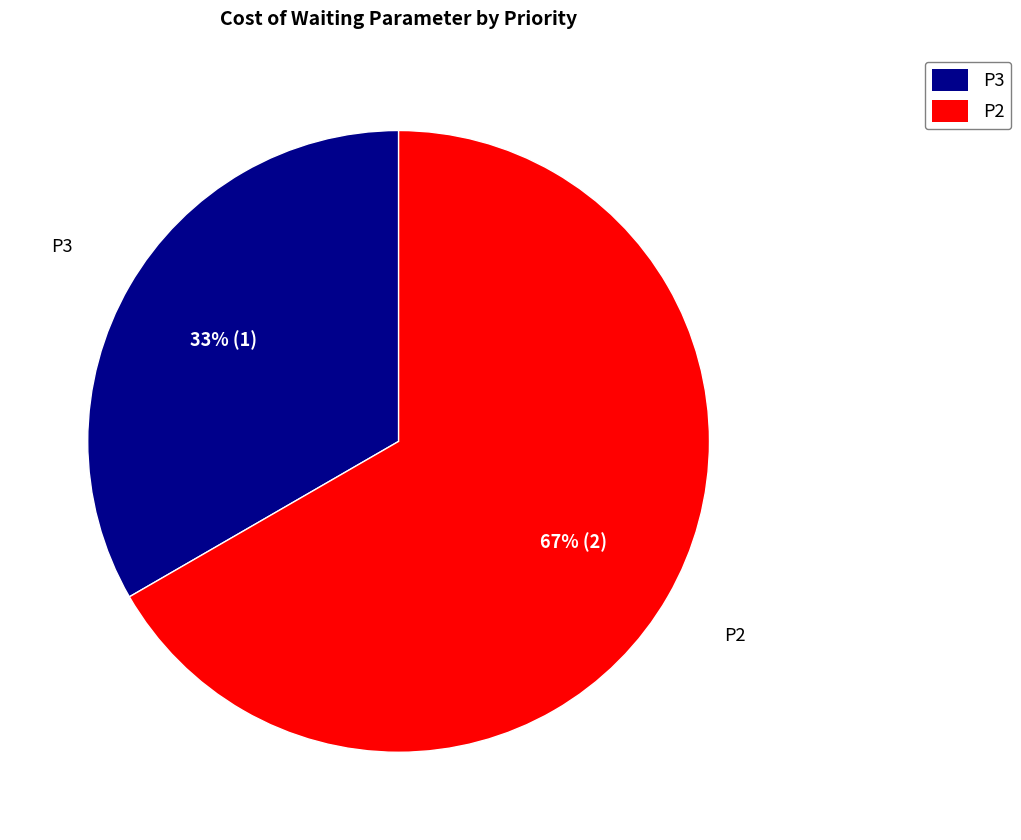

What is the majority slice?

P2